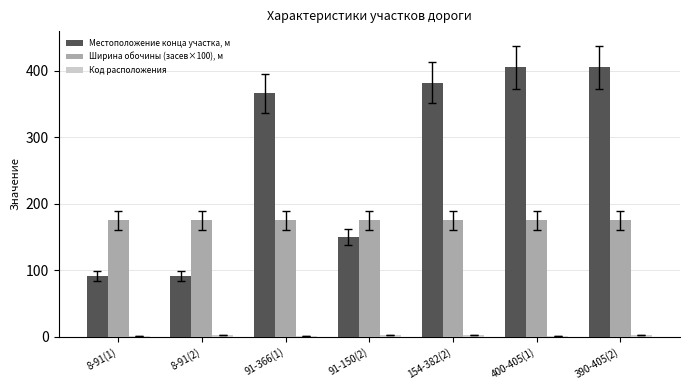

Is the value of Ширина обочины (засев×100), м at 91-150(2) greater than the value of Местоположение конца участка, м at 8-91(1)?

Yes